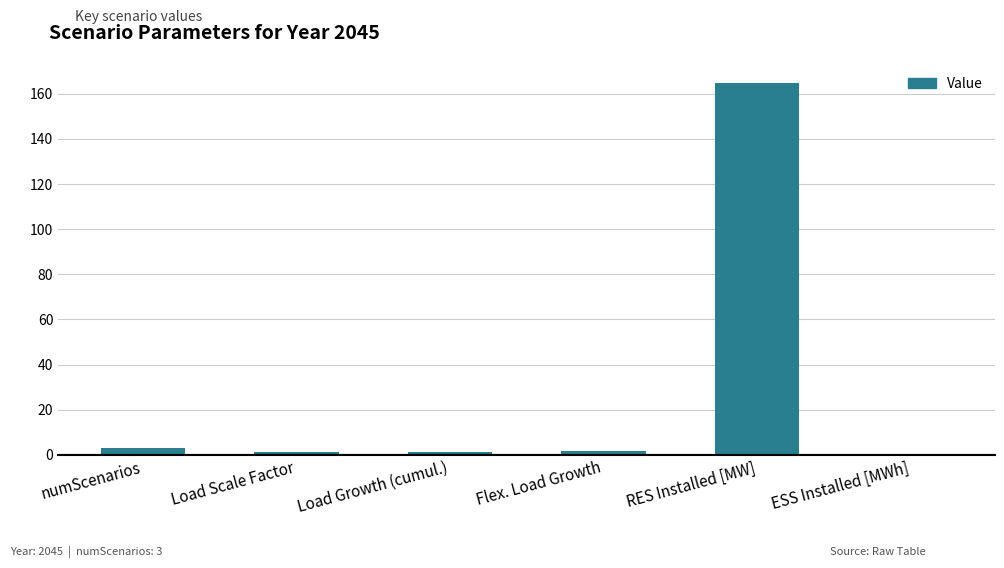

Between numScenarios and RES Installed [MW], which is larger?

RES Installed [MW]